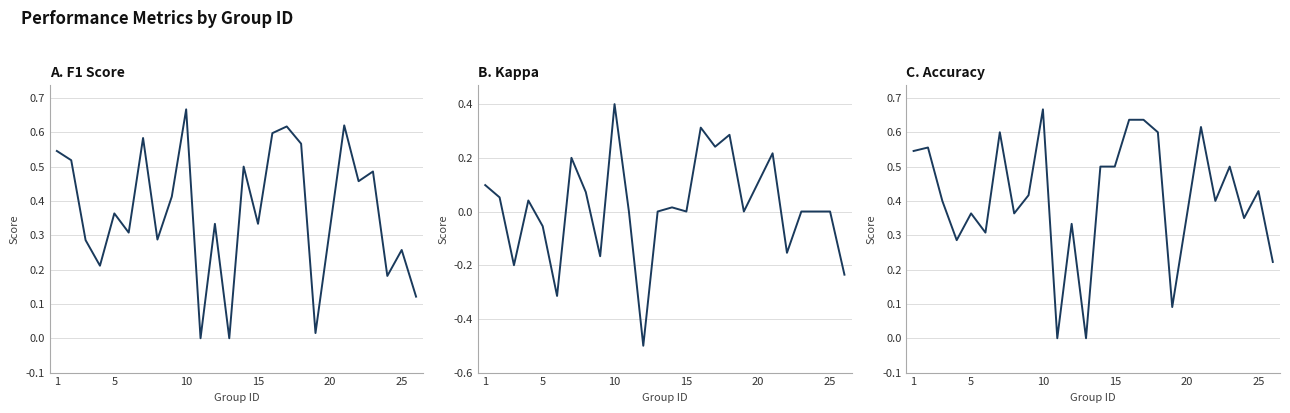

What is the minimum value for kappa?

-0.5